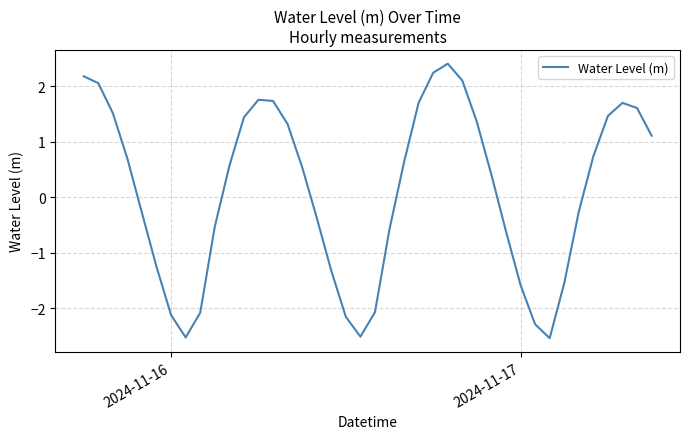

What is the difference between the maximum and minimum values?

4.9